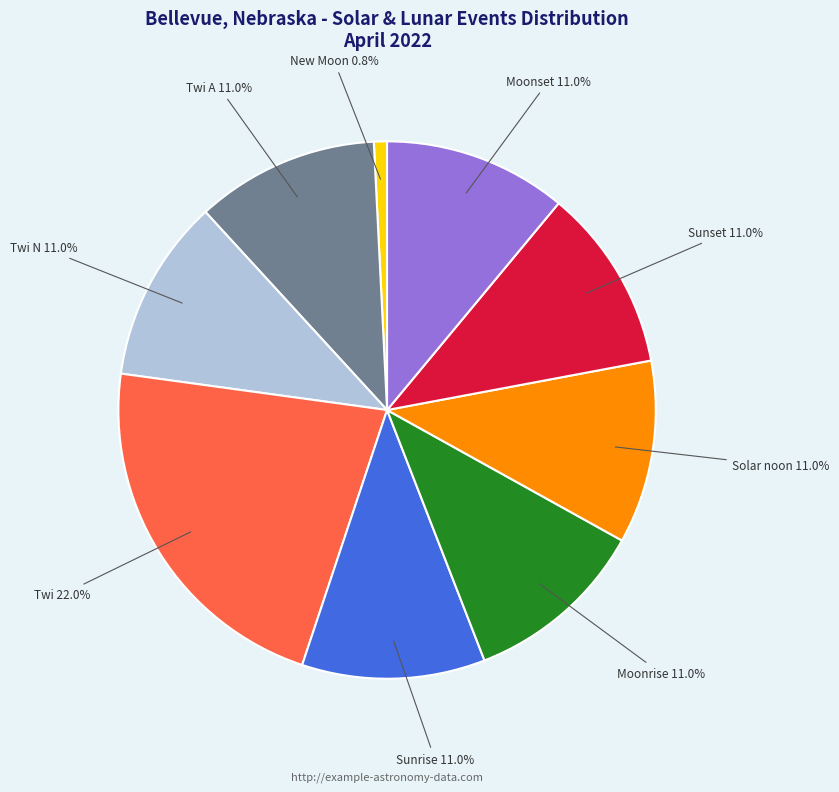

Does any single category account for the majority?

No